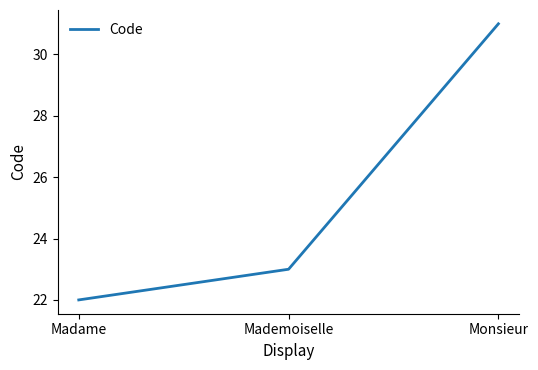

Which category has the lowest value across all series?

Madame